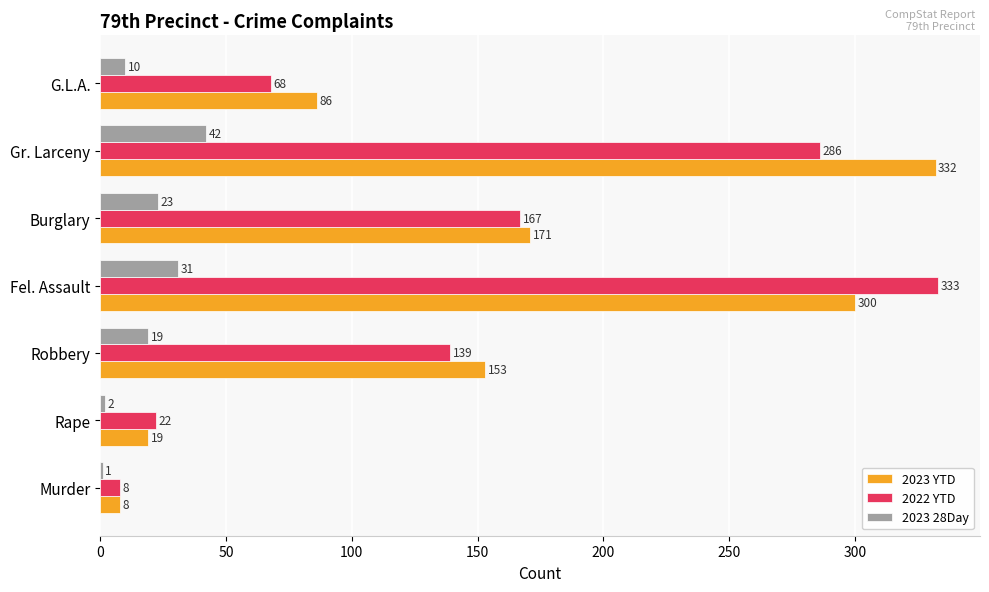

At which category does the chart reach its peak across all series?

Fel. Assault